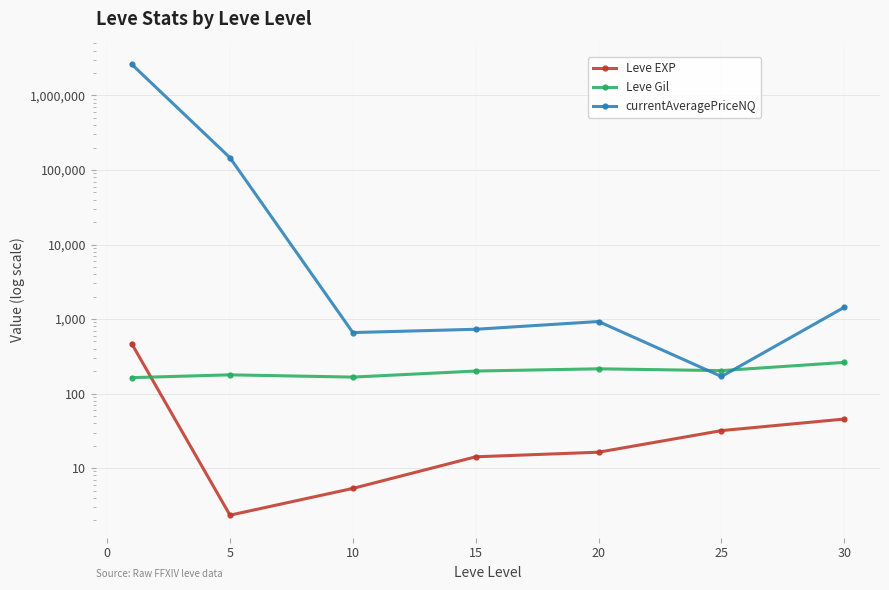

Which series has the largest total across all categories?

currentAveragePriceNQ